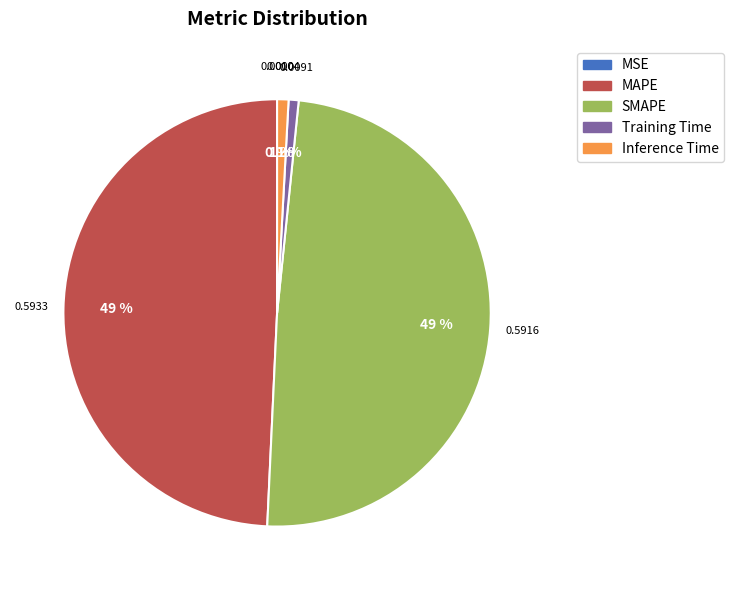

To the nearest percent, what is the combined percentage of SMAPE and Training Time?

50%